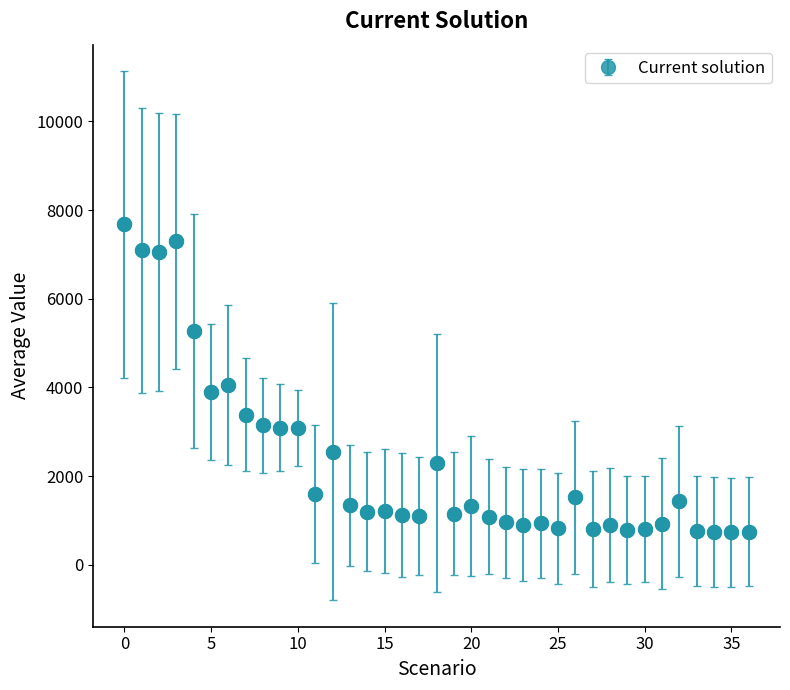

What is the greatest value displayed?

7676.4